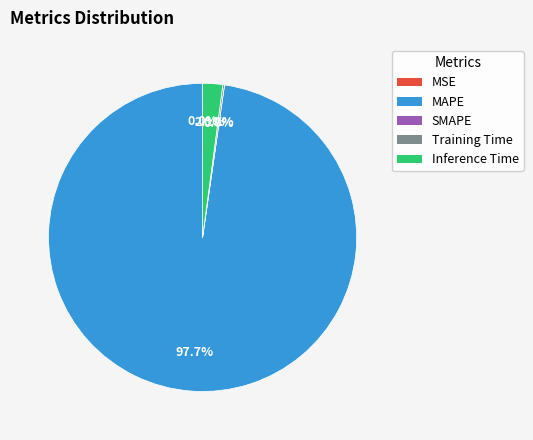

To the nearest percent, what is the combined percentage of MAPE and Training Time?

98%